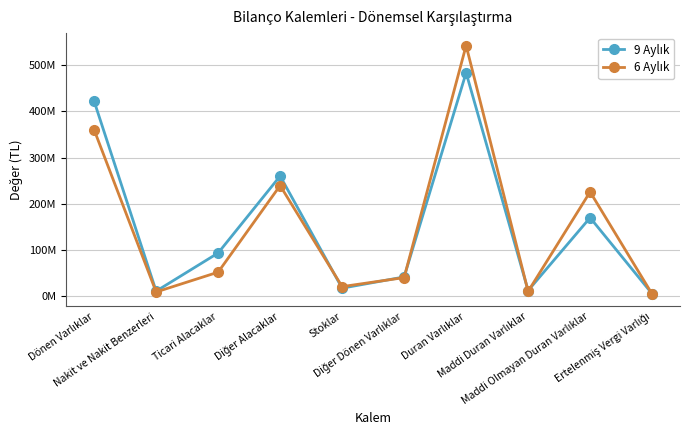

What is the label of the 10th point from the left?

Ertelenmiş Vergi Varlığı